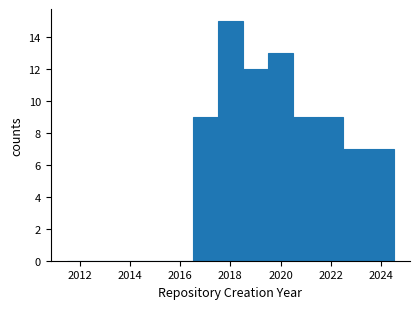

Over which range of the x-axis is the bar tallest?

2017.5 to 2018.5